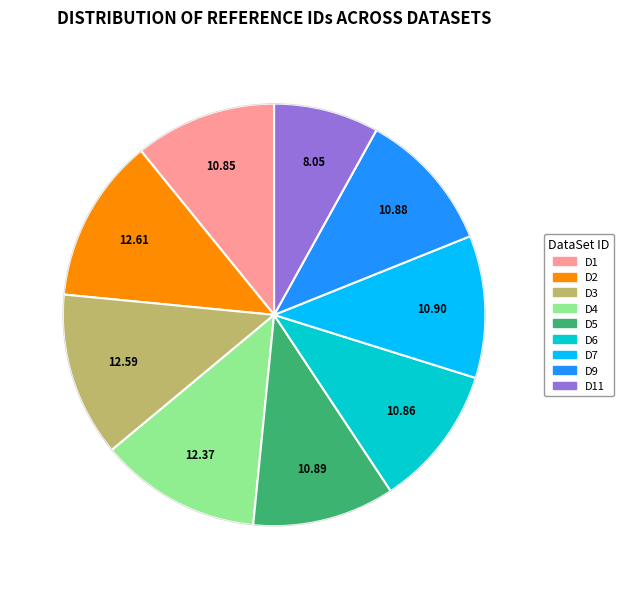

Does any single category account for the majority?

No